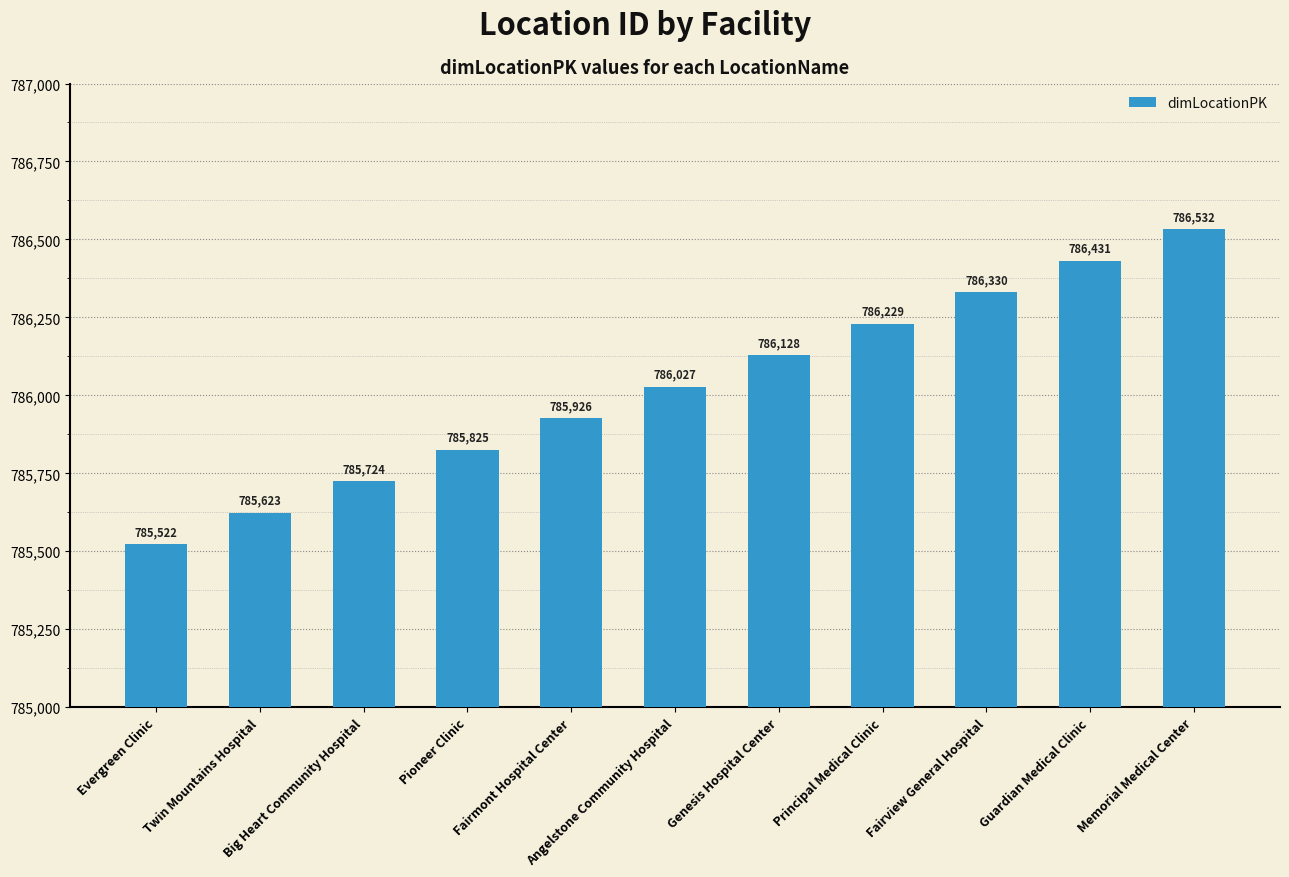

Between Fairview General Hospital and Principal Medical Clinic, which is larger?

Fairview General Hospital